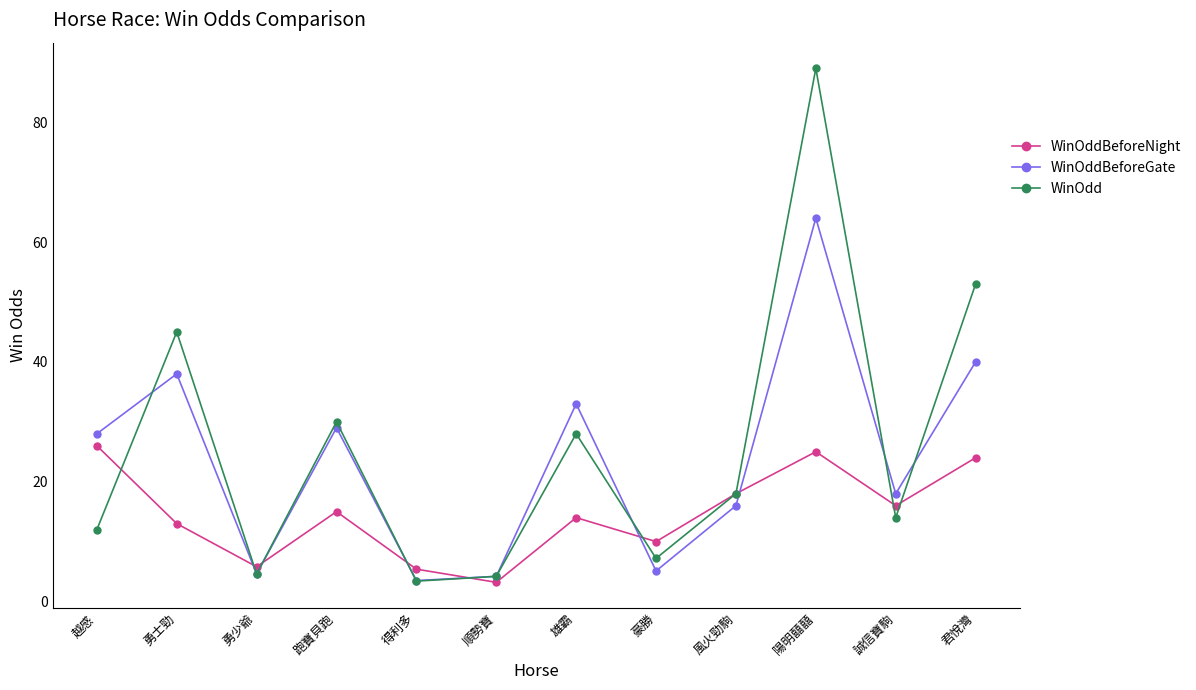

What is the label of the 6th point from the left?

順勢寶